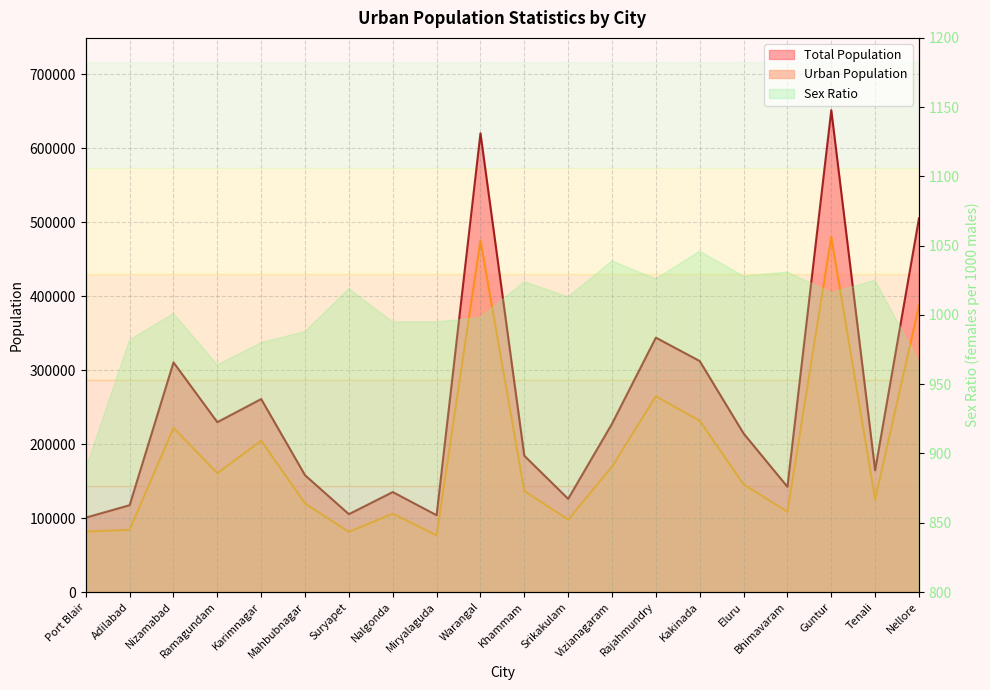

What position from the right is Suryapet?

14